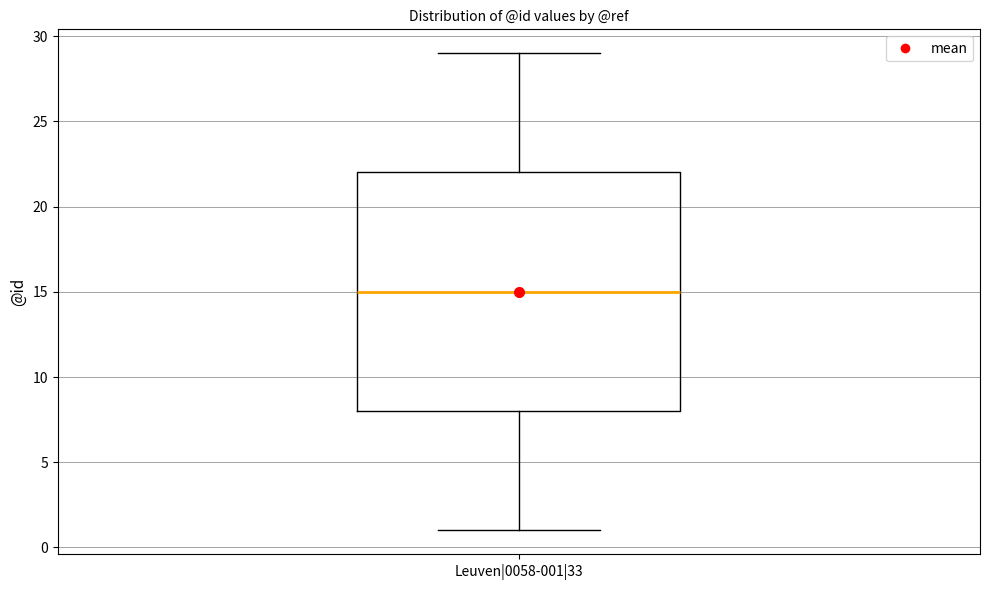

Transcribe this box plot: give where the median line is, the range the box spans, and where the two whiskers end, as read against the y-axis. The values are not printed on the chart, so give them approximately, as read against the axis.

median 15, box 8 to 22, whiskers 1 to 29